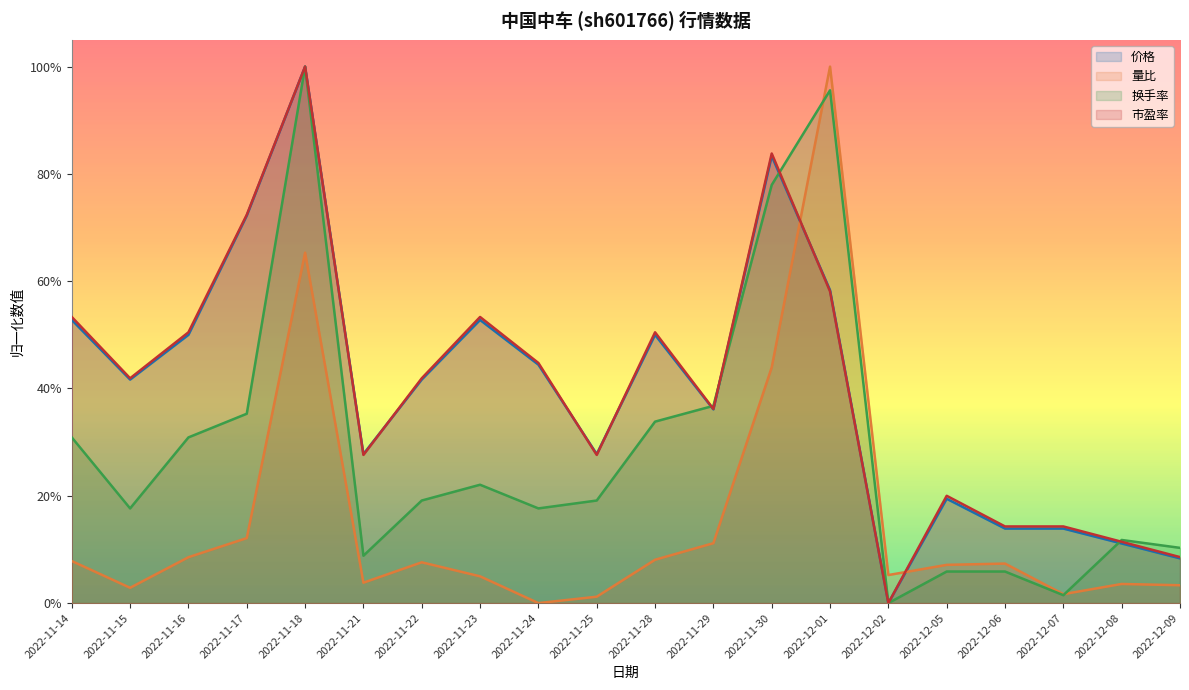

At which label does 成交额(万元) reach its peak?

2022-11-18